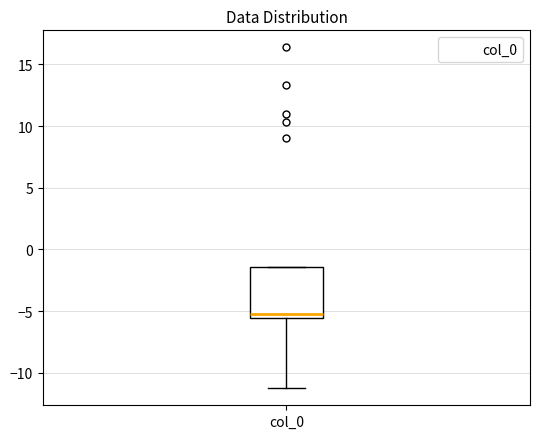

Read this box plot against the y-axis: the position of the median line, the range covered by the box, and the ends of both whiskers. The values are not printed on the chart, so give them approximately, as read against the axis.

median -5.0, box -5.5 to -1.5, whiskers -11.5 to -1.5